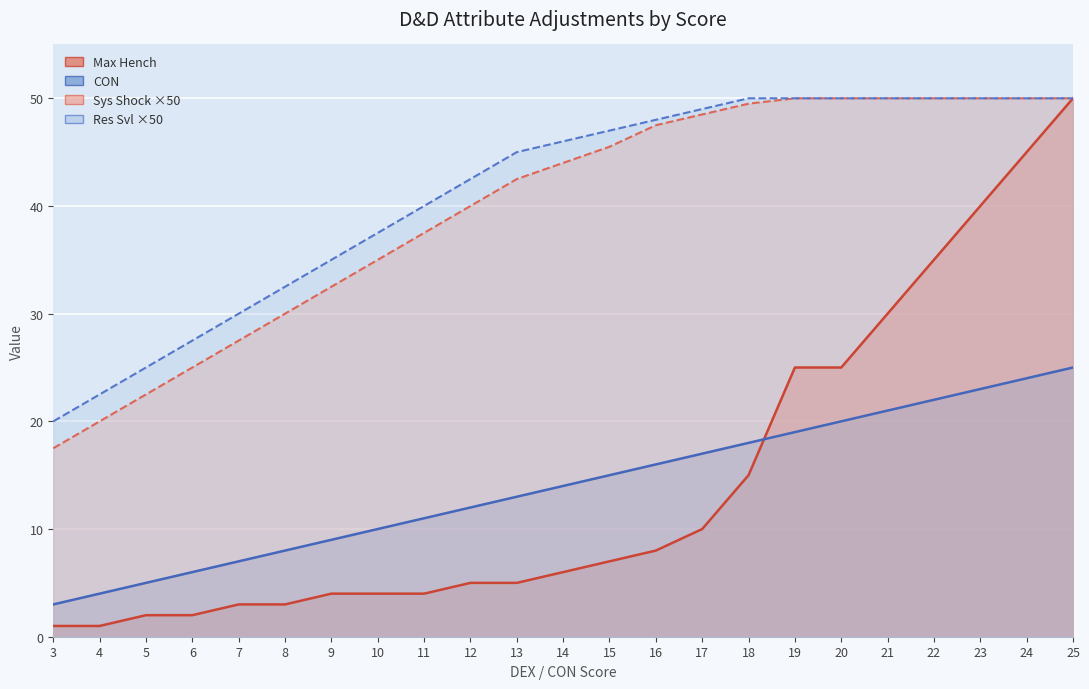

Rank the series by their maximum value, from highest to lowest.

Sys Shock, Res Svl, Max Hench, CON